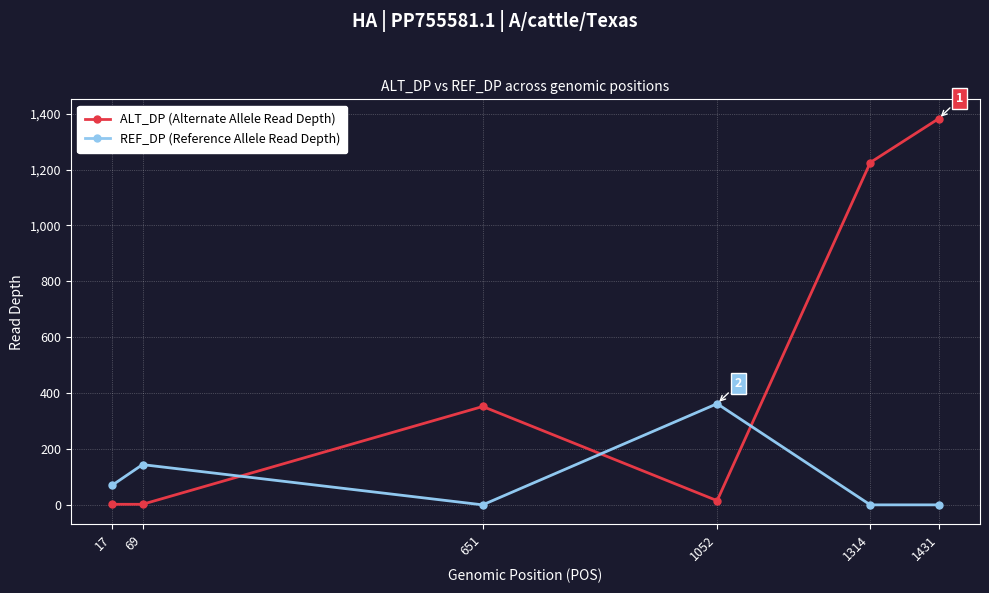

What is the difference between the maximum and second lowest values in the REF_DP (Reference Allele Read Depth) series?

362